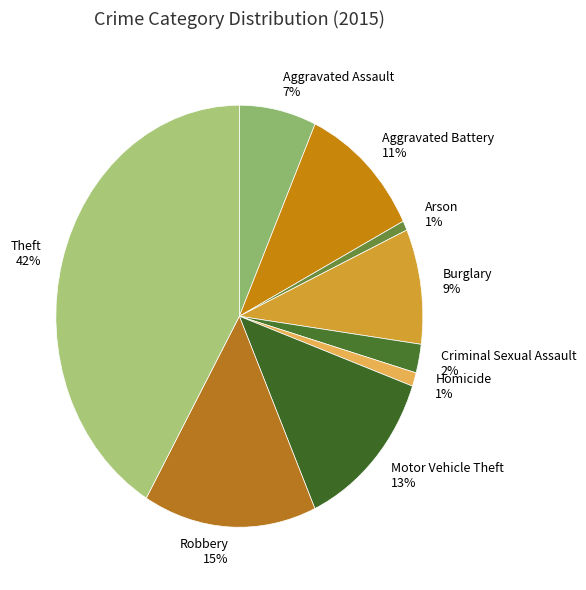

True or false: Burglary accounts for 16% of the total.

False